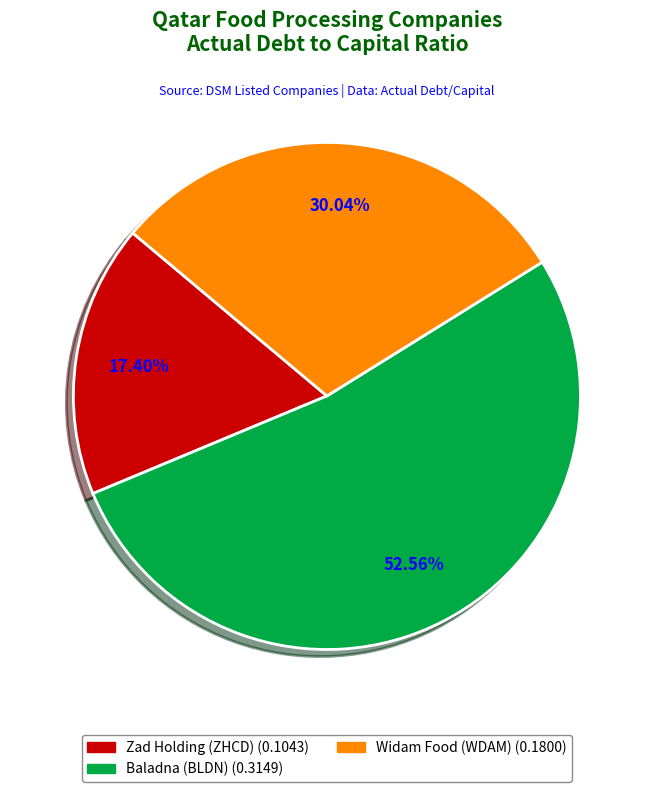

Does any single category account for the majority?

Yes